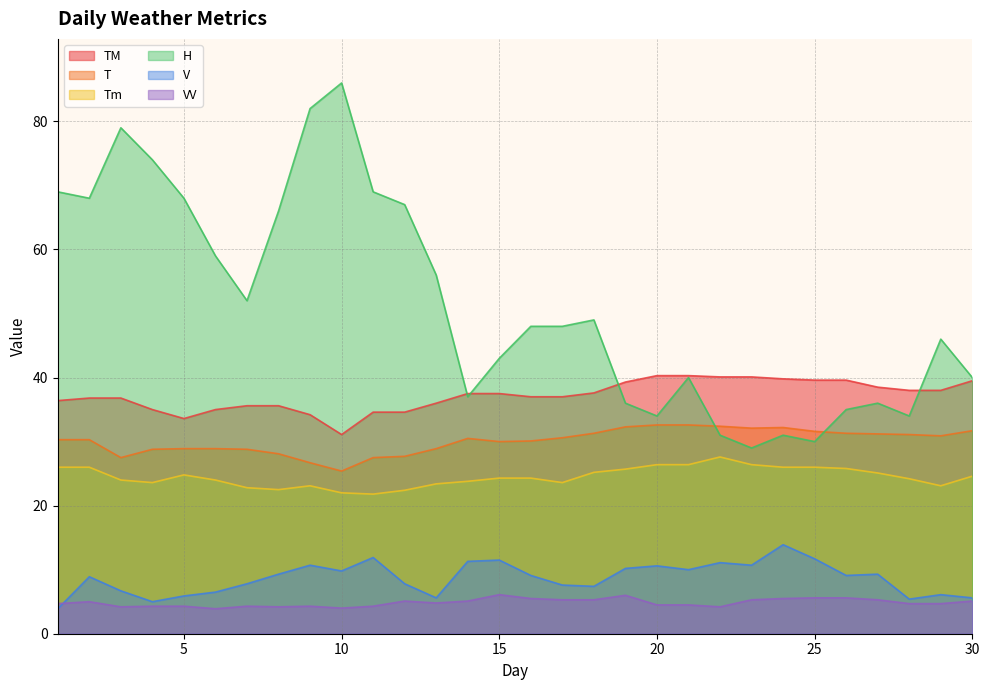

Reading right to left, what are all the values shown in this chart?

T: 30=31.7	29=30.9	28=31.1	27=31.2	26=31.3	25=31.6	24=32.2	23=32.1	22=32.4	21=32.6	20=32.6	19=32.3	18=31.3	17=30.6	16=30.1	15=30.0	14=30.5	13=28.9	12=27.7	11=27.5	10=25.4	9=26.7	8=28.1	7=28.8	6=28.9	5=28.9	4=28.8	3=27.5	2=30.3	1=30.3
TM: 30=39.5	29=38.0	28=38.0	27=38.5	26=39.6	25=39.6	24=39.8	23=40.1	22=40.1	21=40.3	20=40.3	19=39.3	18=37.6	17=37.0	16=37.0	15=37.5	14=37.5	13=36.0	12=34.6	11=34.6	10=31.1	9=34.2	8=35.6	7=35.6	6=35.0	5=33.6	4=35.0	3=36.8	2=36.8	1=36.4
Tm: 30=24.6	29=23.1	28=24.2	27=25.1	26=25.8	25=26.0	24=26.0	23=26.4	22=27.6	21=26.4	20=26.4	19=25.7	18=25.2	17=23.6	16=24.3	15=24.3	14=23.8	13=23.4	12=22.4	11=21.8	10=22.0	9=23.1	8=22.5	7=22.8	6=24.0	5=24.8	4=23.6	3=24.0	2=26.0	1=26.0
H: 30=40.0	29=46.0	28=34.0	27=36.0	26=35.0	25=30.0	24=31.0	23=29.0	22=31.0	21=40.0	20=34.0	19=36.0	18=49.0	17=48.0	16=48.0	15=43.0	14=37.0	13=56.0	12=67.0	11=69.0	10=86.0	9=82.0	8=66.0	7=52.0	6=59.0	5=68.0	4=74.0	3=79.0	2=68.0	1=69.0
V: 30=5.6	29=6.1	28=5.4	27=9.3	26=9.1	25=11.7	24=13.9	23=10.7	22=11.1	21=10.0	20=10.6	19=10.2	18=7.4	17=7.6	16=9.1	15=11.5	14=11.3	13=5.6	12=7.8	11=11.9	10=9.8	9=10.7	8=9.3	7=7.8	6=6.5	5=5.9	4=5.0	3=6.7	2=8.9	1=3.9
VV: 30=5.1	29=4.7	28=4.7	27=5.3	26=5.6	25=5.6	24=5.5	23=5.3	22=4.2	21=4.5	20=4.5	19=6.0	18=5.3	17=5.3	16=5.5	15=6.1	14=5.1	13=4.8	12=5.1	11=4.3	10=4.0	9=4.3	8=4.2	7=4.3	6=3.9	5=4.3	4=4.3	3=4.2	2=5.0	1=4.7